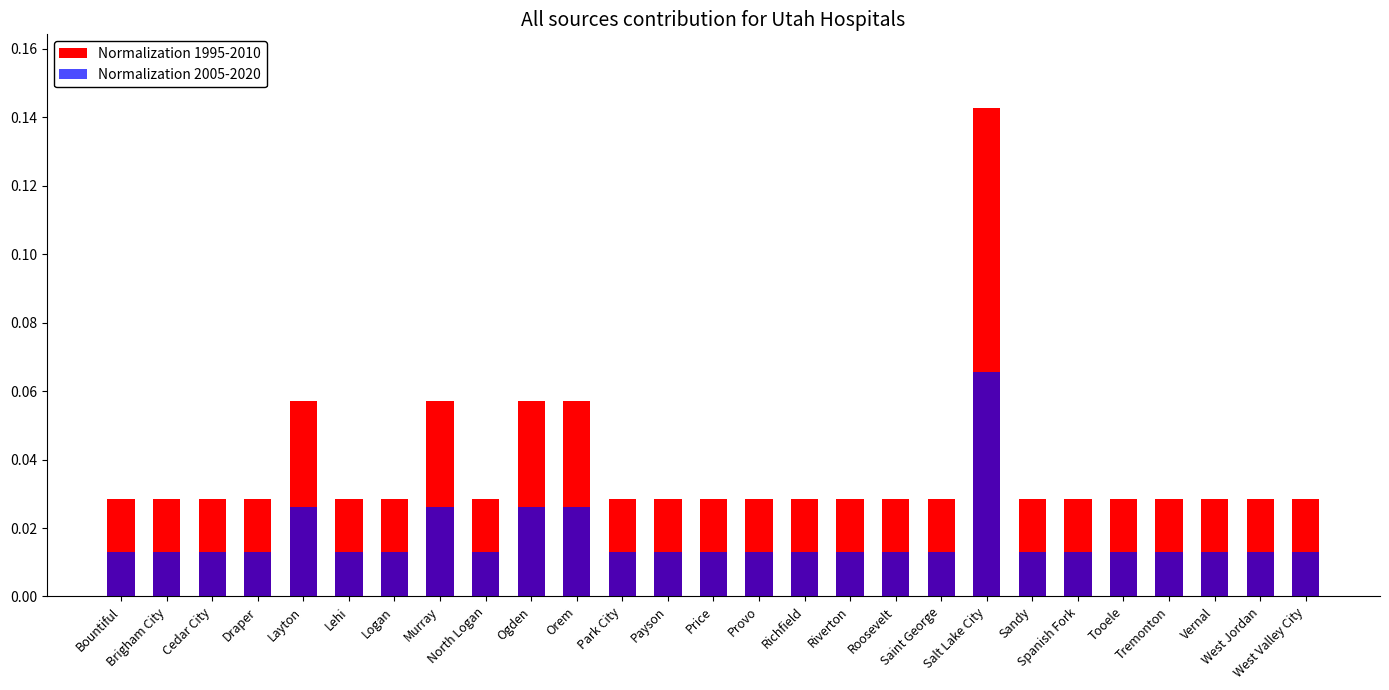

List the series in order of their overall mean, highest first.

Normalization 1995-2010, Normalization 2005-2020